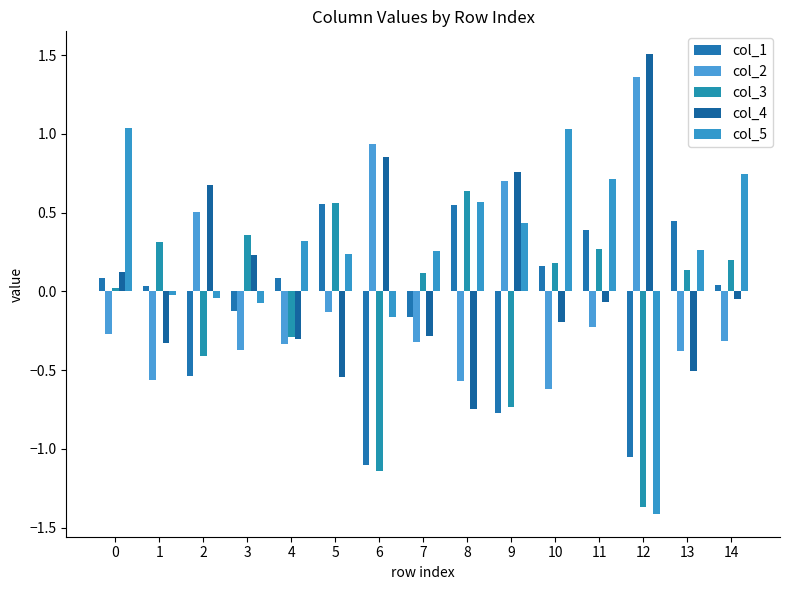

Which series has the largest total across all categories?

col_5